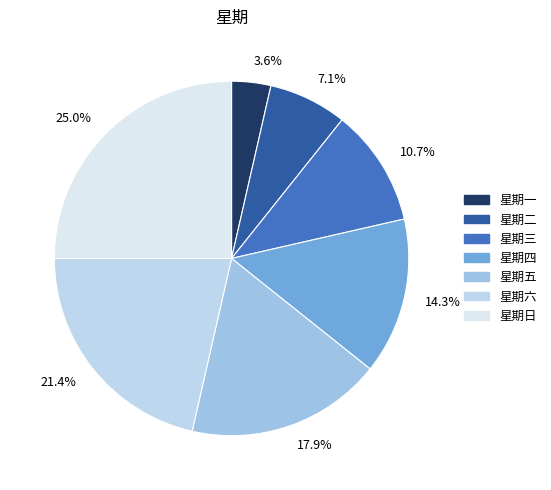

To the nearest percent, what percentage of the pie is 星期三?

11%